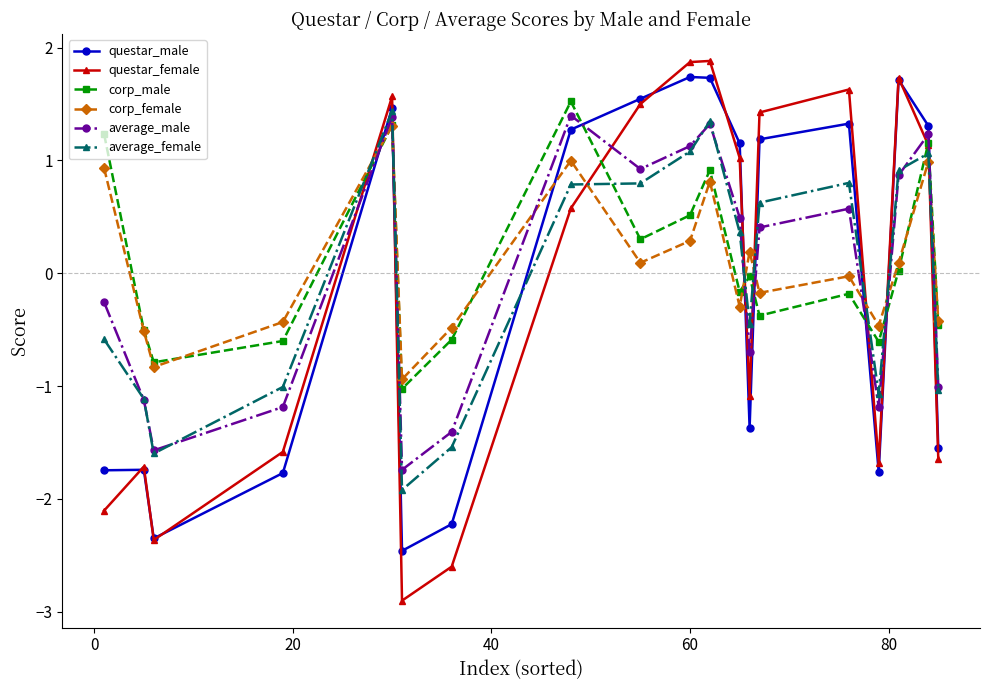

What is the smallest value displayed?

-2.9